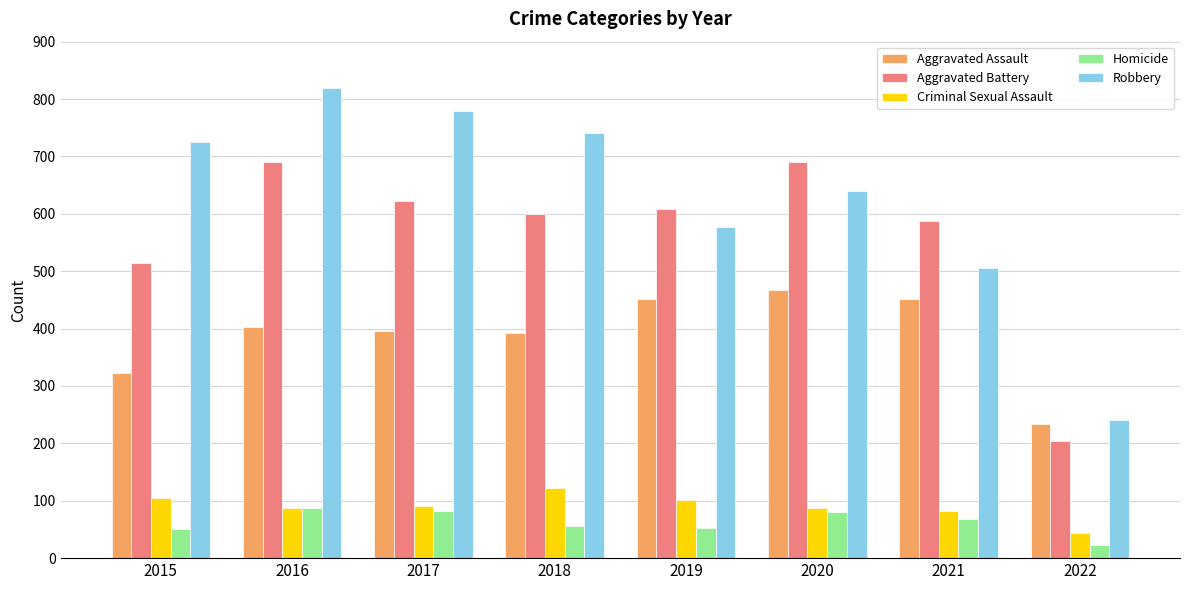

Between 2017 and 2022, which series saw the biggest shift?

Robbery